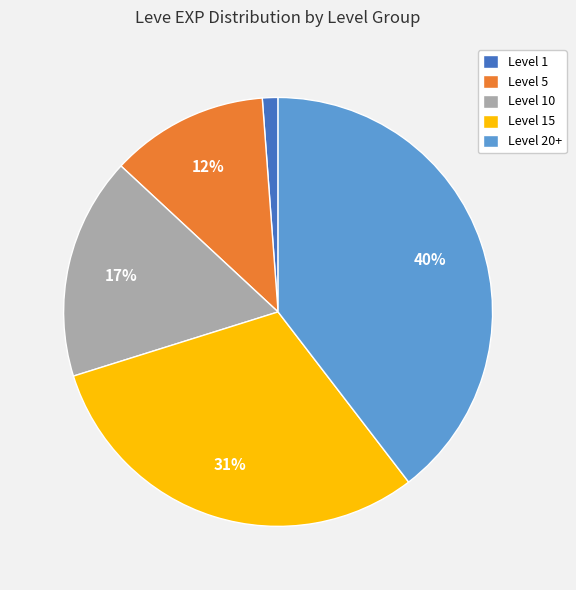

Does any single category account for the majority?

No